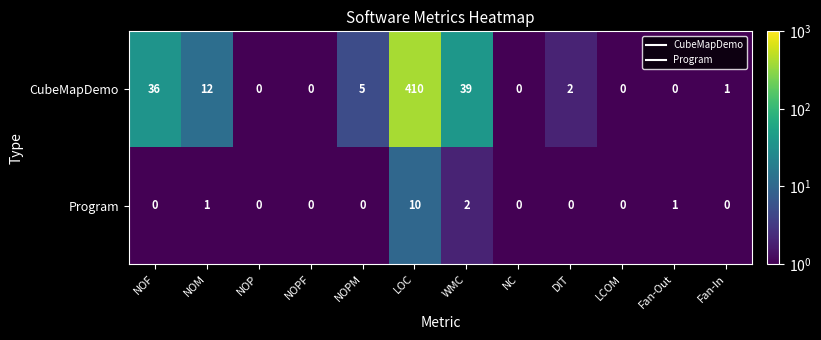

Where does the CubeMapDemo series first go above 2?

NOF